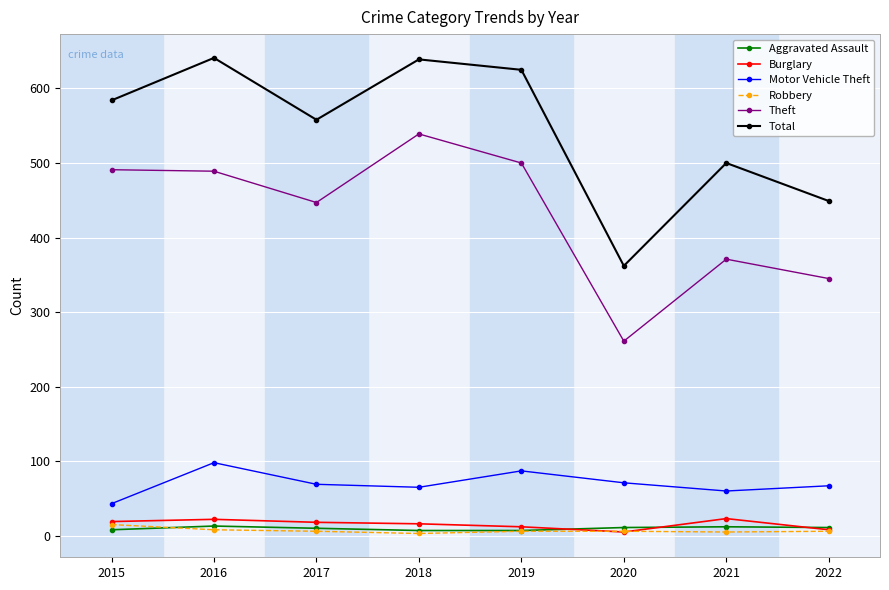

What is the greatest value displayed?

641